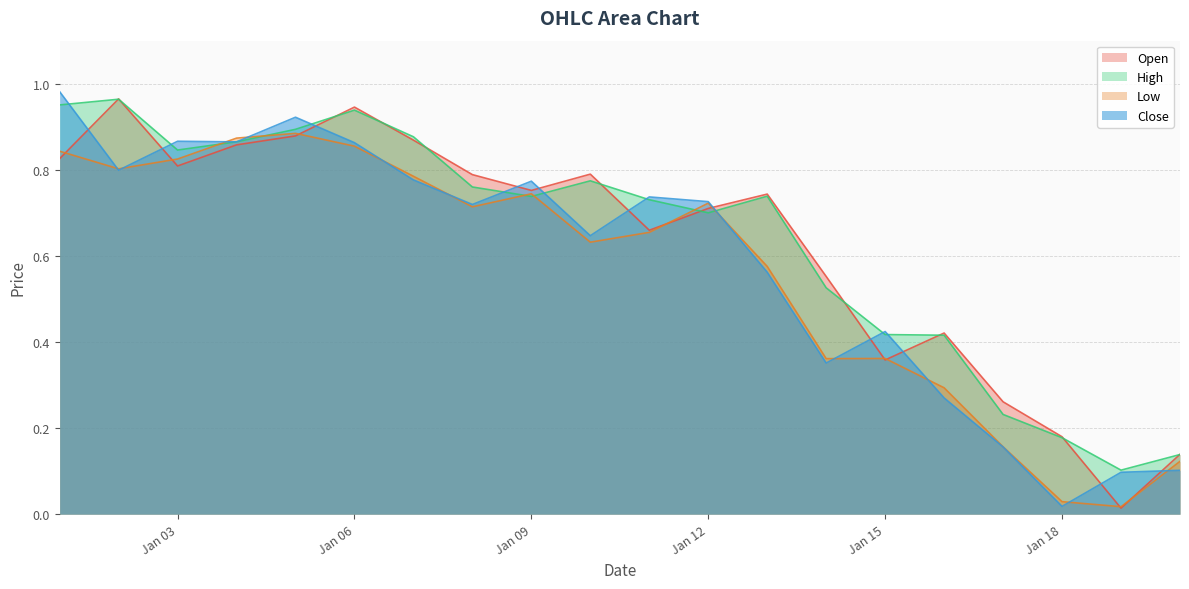

Does the chart display data point markers on the line(s)?

No